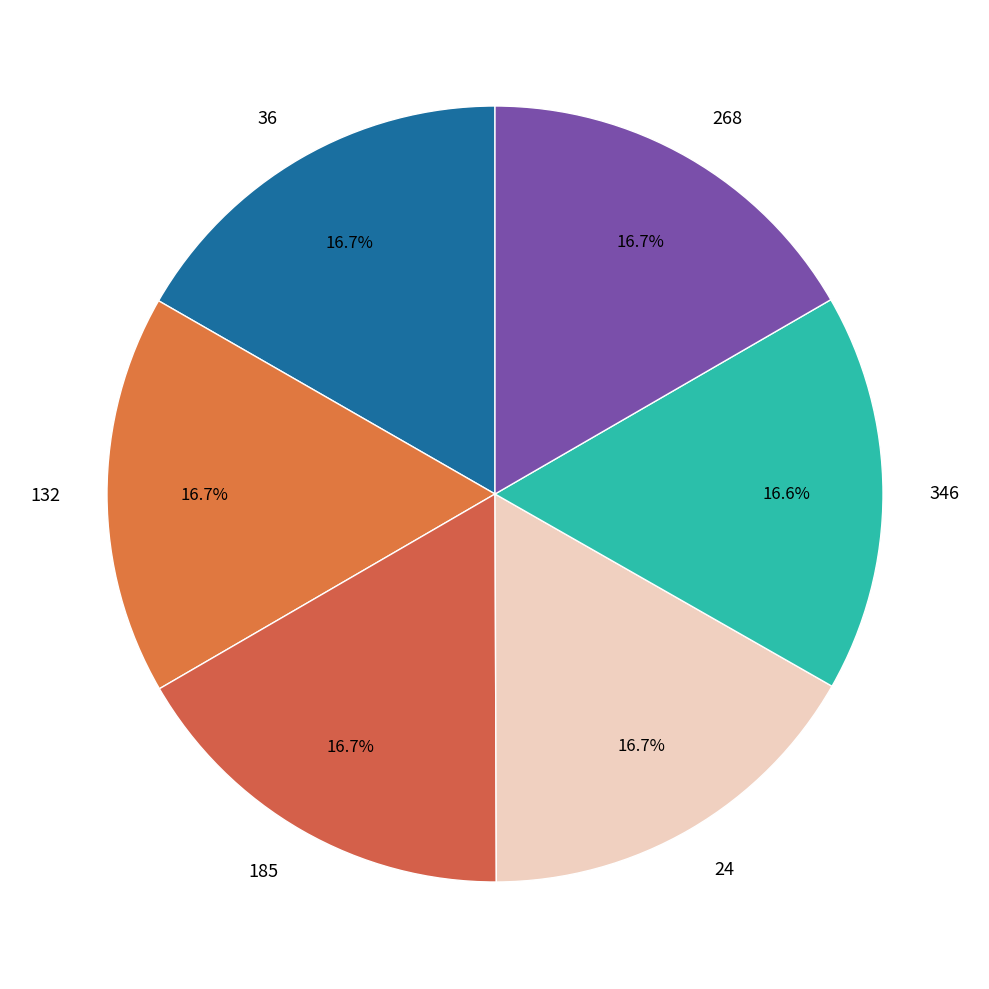

To the nearest percent, what portion does 132 represent?

17%